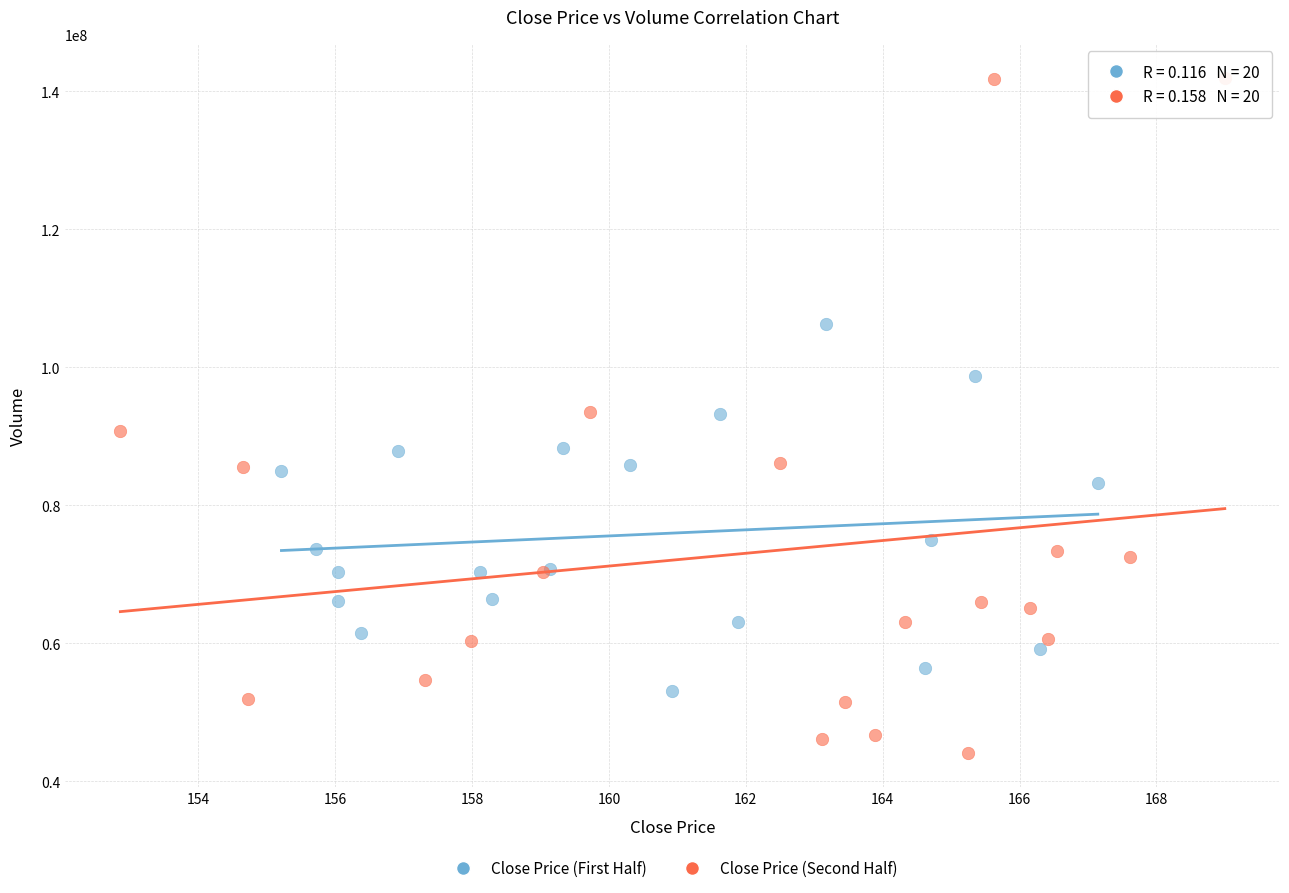

What are all the series names shown in the legend?

Close Price (First Half), Close Price (Second Half)